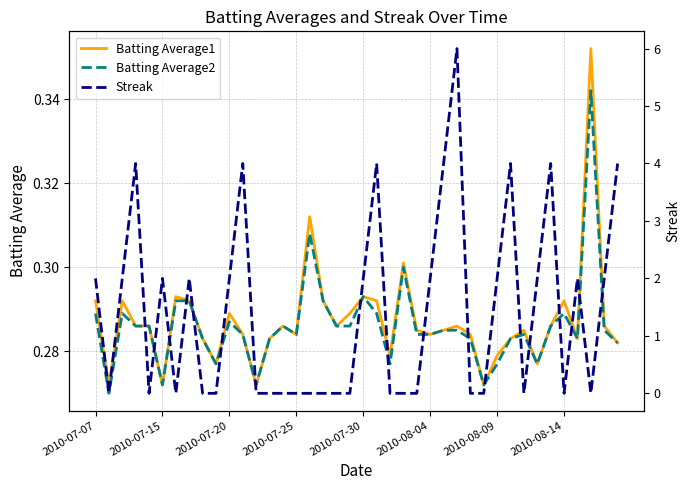

What is the difference between the Streak values at 34 and 12?

4.0